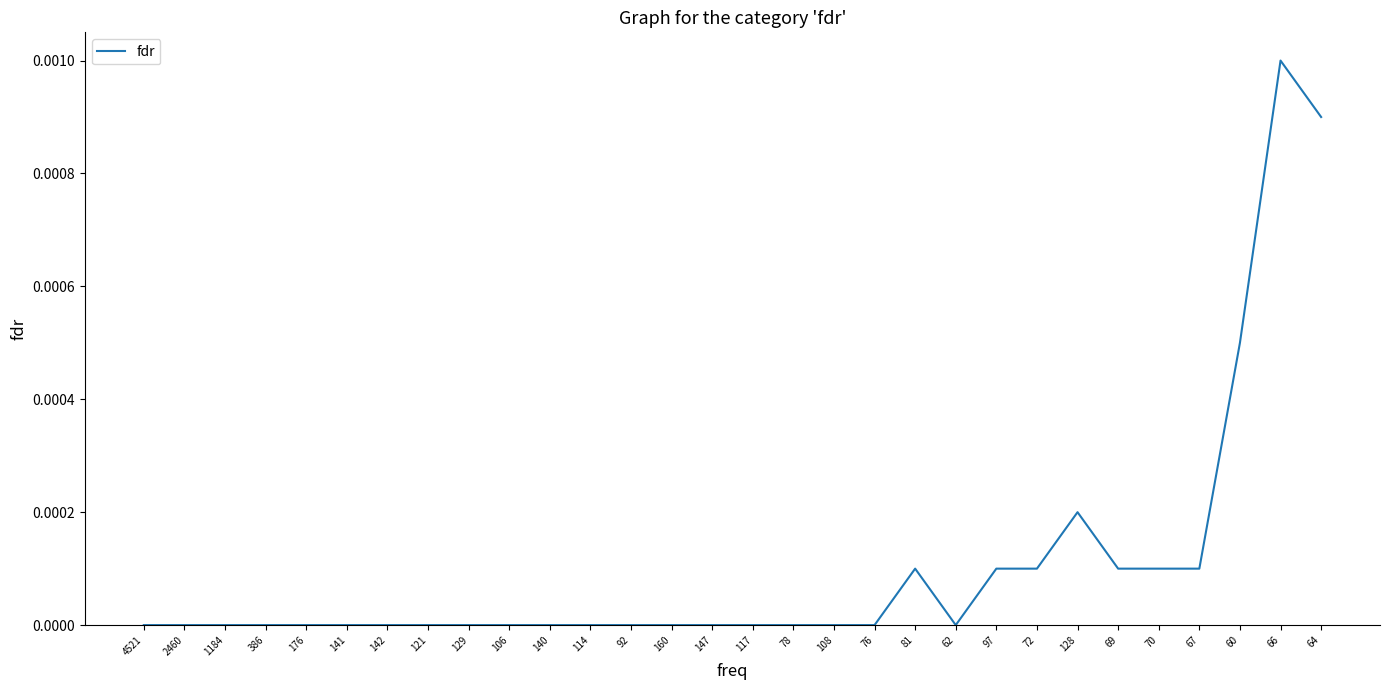

What position from the left is 78?

17